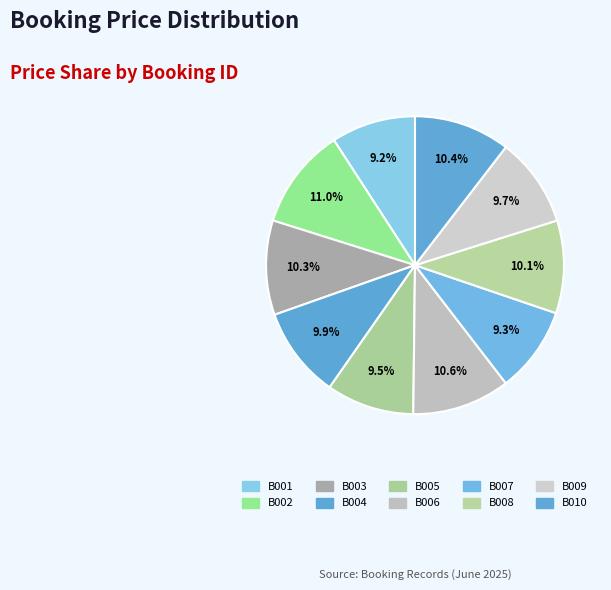

How many segments does this pie chart have?

10